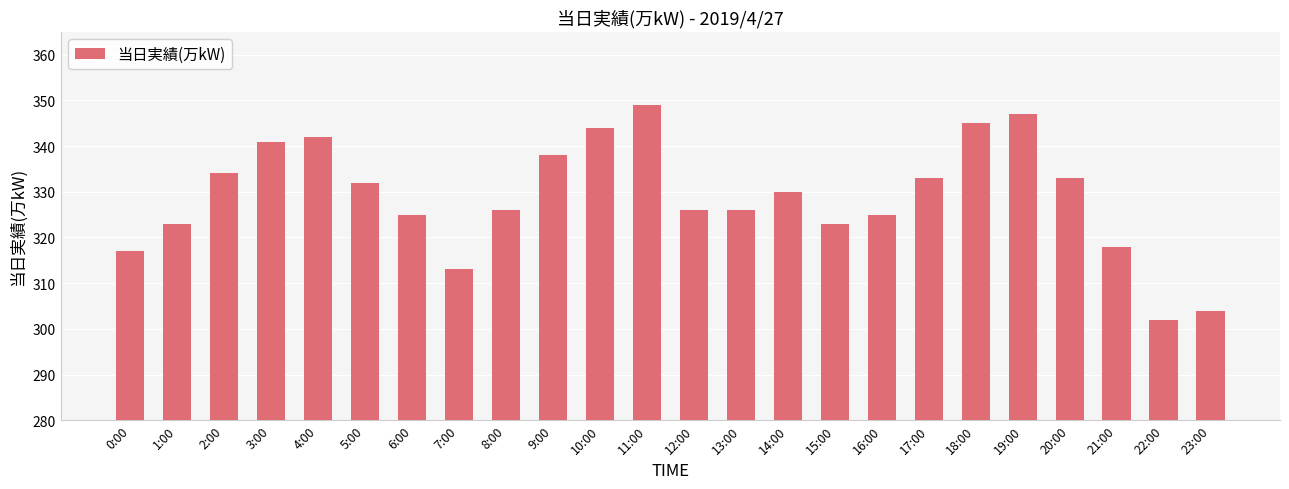

What is the smallest value displayed?

302